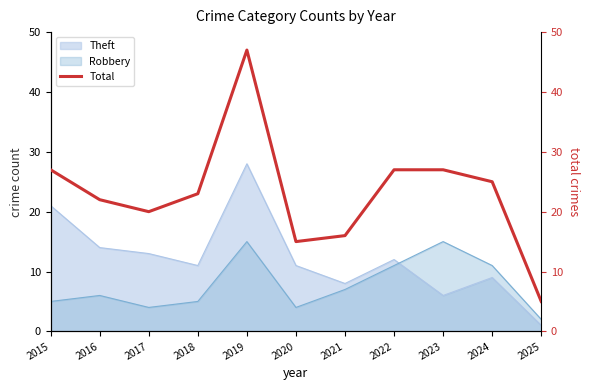

Reading left to right, transcribe all the data shown in this chart.

2015=27	2016=22	2017=20	2018=23	2019=47	2020=15	2021=16	2022=27	2023=27	2024=25	2025=5